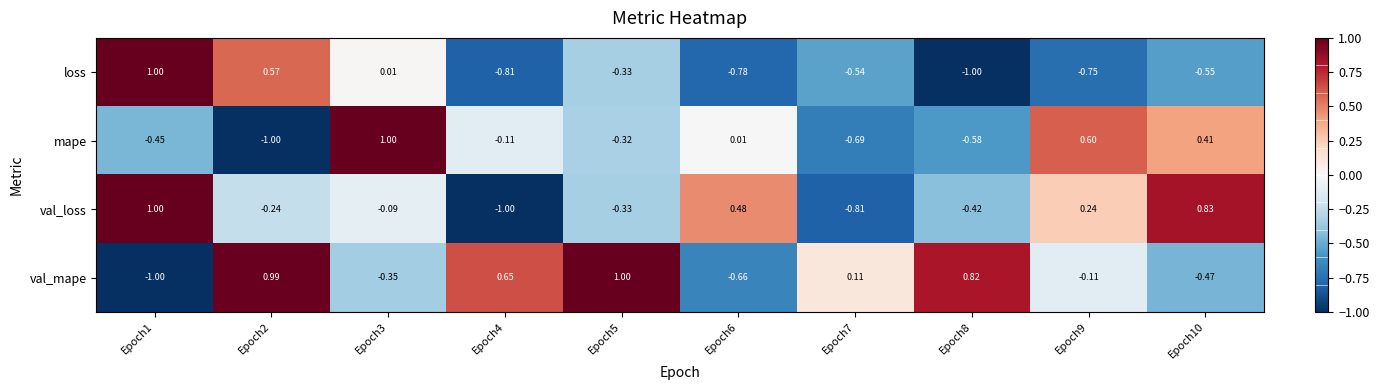

Between Epoch6 and Epoch8, which series saw the biggest shift?

val_mape